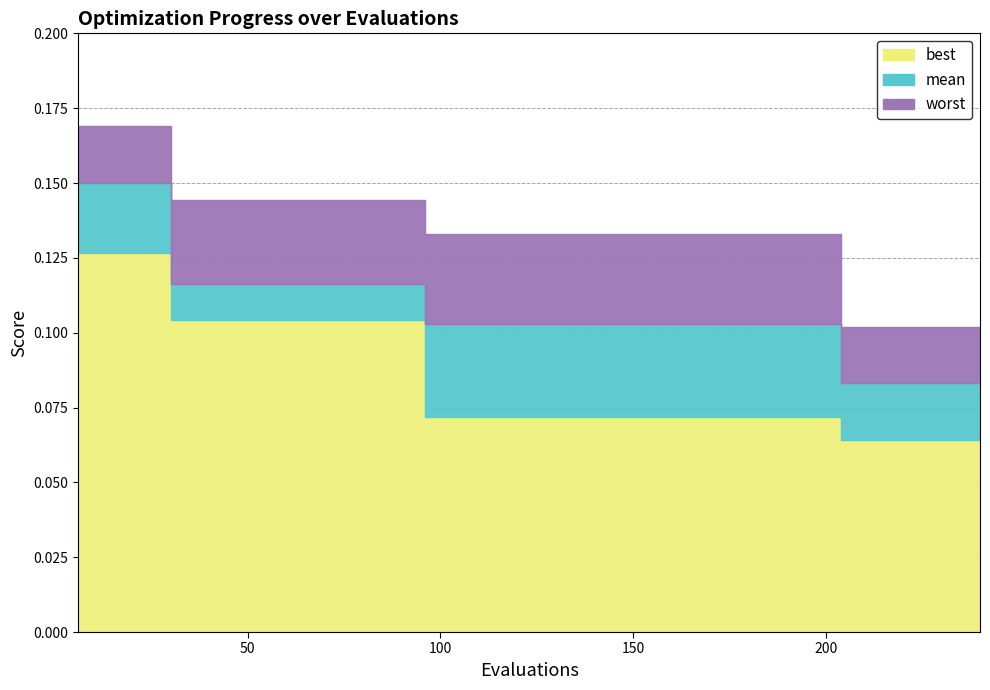

What are all the series names shown in the legend?

best, mean, worst